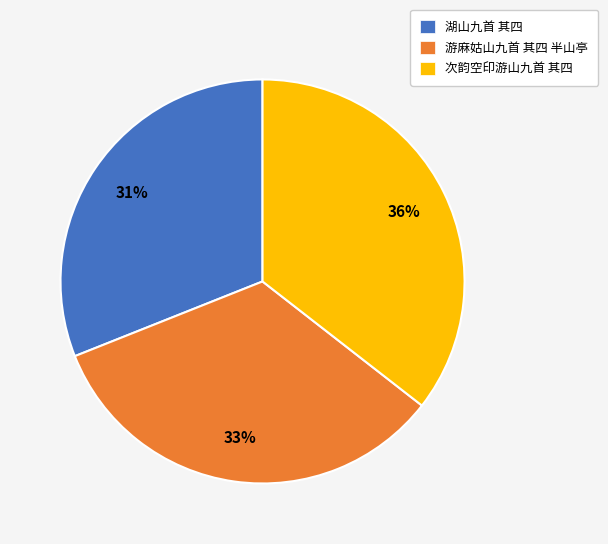

How many segments does this pie chart have?

3